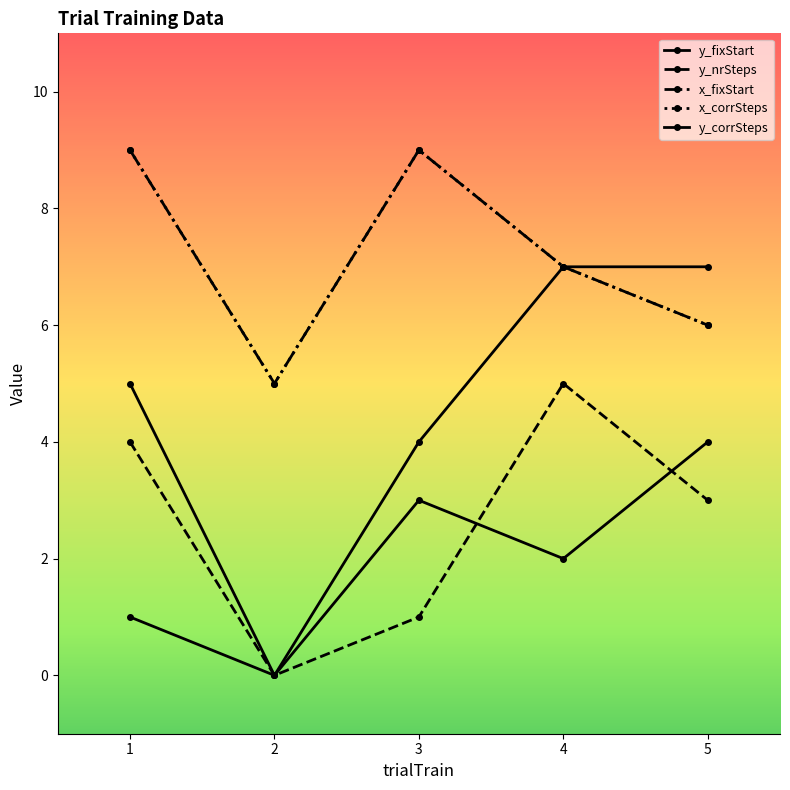

Reading right to left, list all the values displayed in this chart.

y_fixStart: 4	2	3	0	1
y_nrSteps: 3	5	1	0	4
x_fixStart: 6	7	9	5	9
x_corrSteps: 6	7	9	5	9
y_corrSteps: 7	7	4	0	5